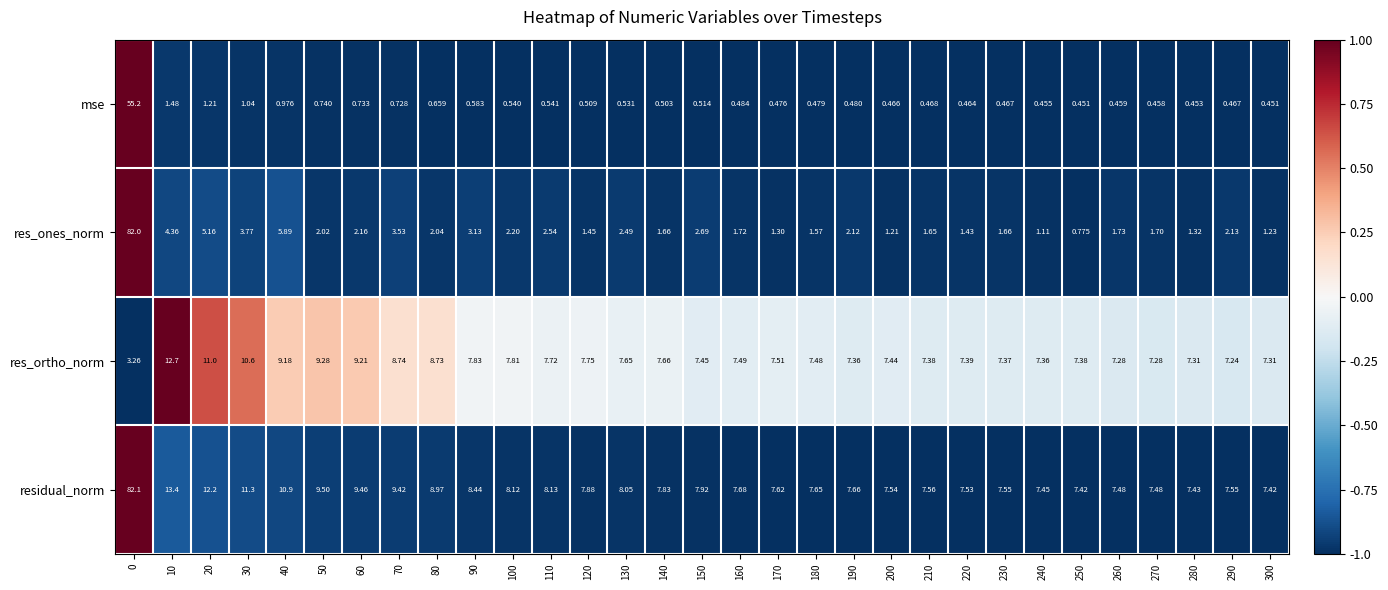

At 150, list the series in order from largest to smallest.

residual_norm, res_ortho_norm, res_ones_norm, mse